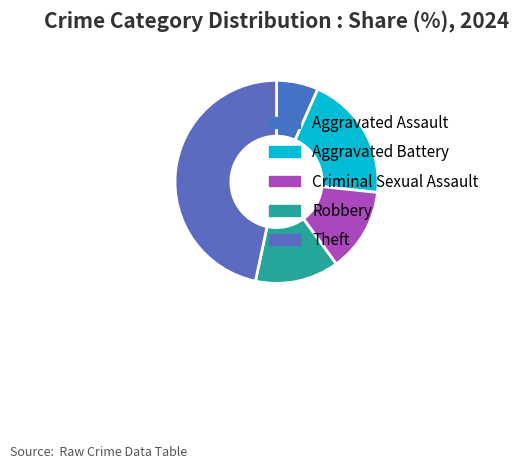

Does Aggravated Battery account for over 50% of the chart?

No